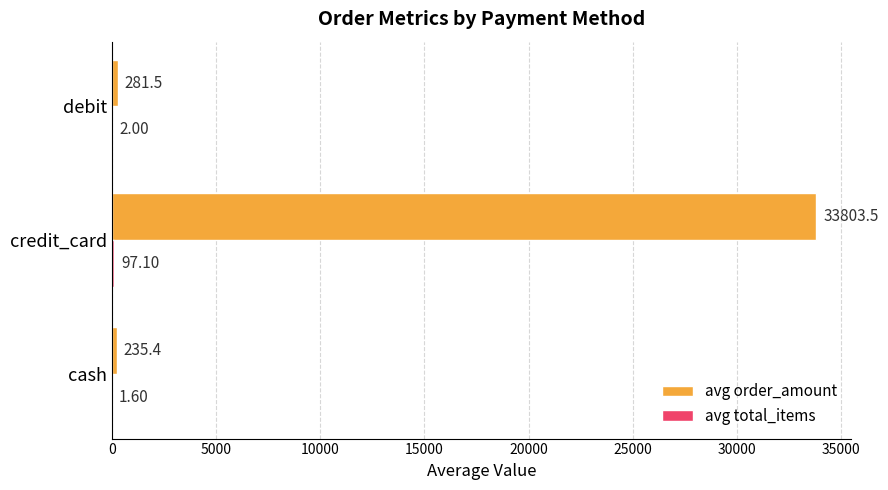

How many data points does each series have?

3